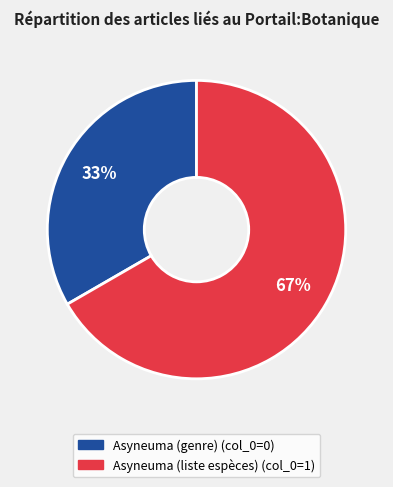

Rank the categories by value from lowest to highest.

Asyneuma (genre), Asyneuma (liste espèces)